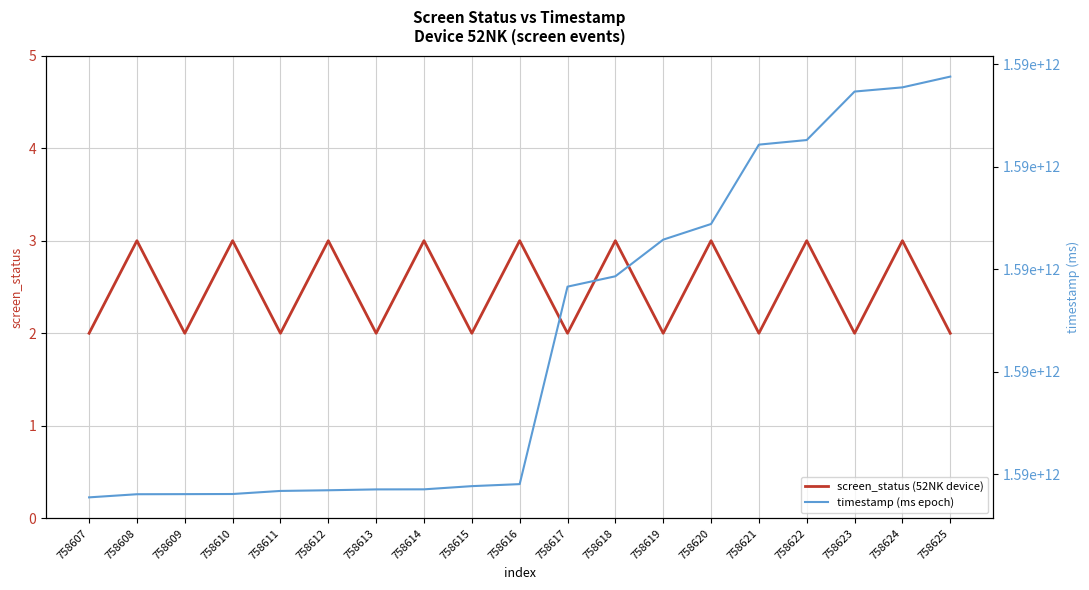

What are all the series names shown in the legend?

screen_status (52NK device), timestamp (ms epoch)